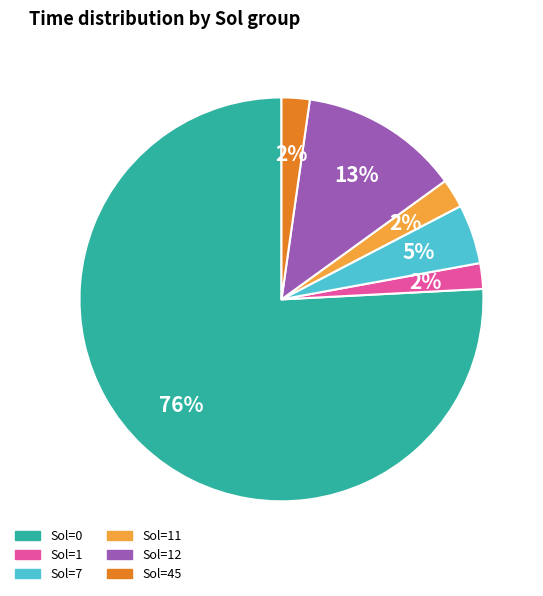

What percentage is the Sol=7 slice, to the nearest percent?

5%